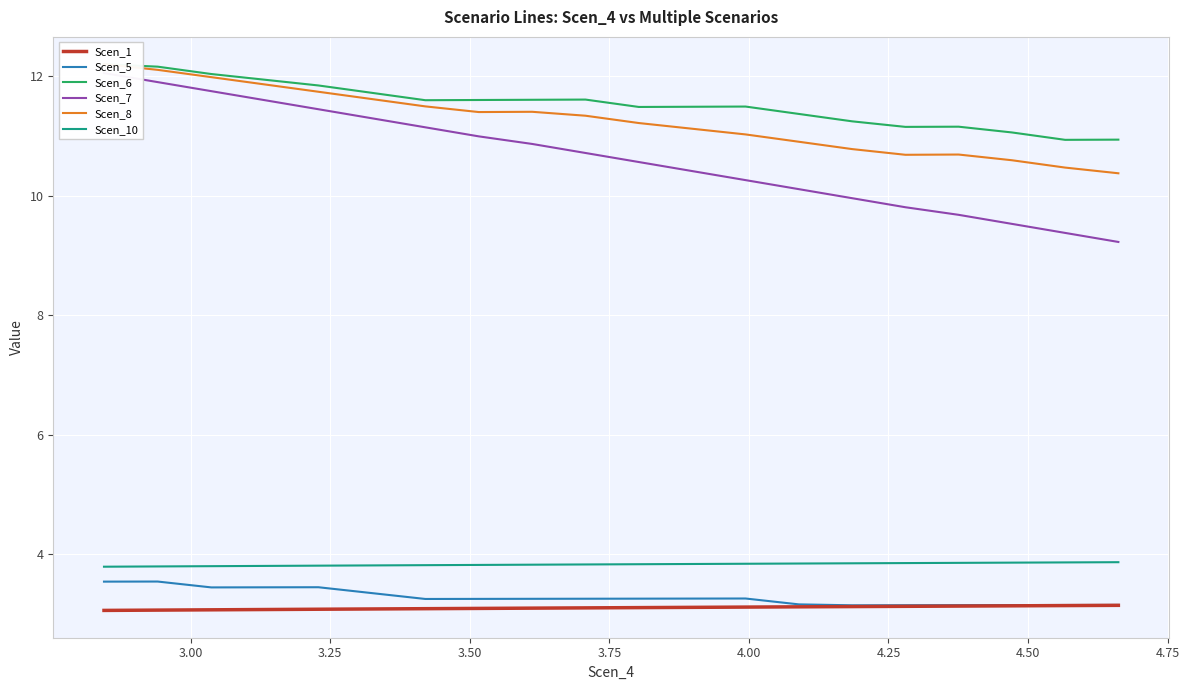

True or false: Scen_10 and Scen_1 cross at least once.

False